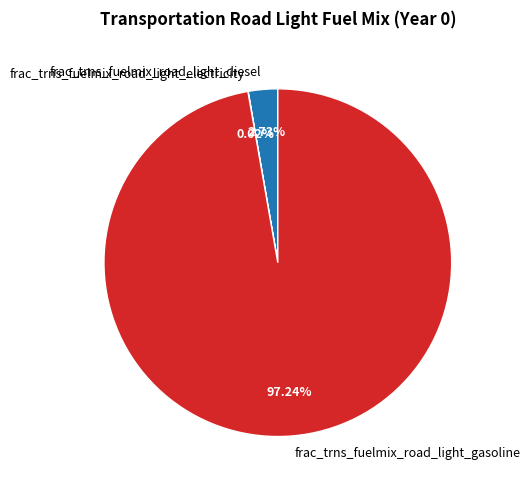

Is the sum of frac_trns_fuelmix_road_light_diesel and frac_trns_fuelmix_road_light_gasoline greater than half?

Yes